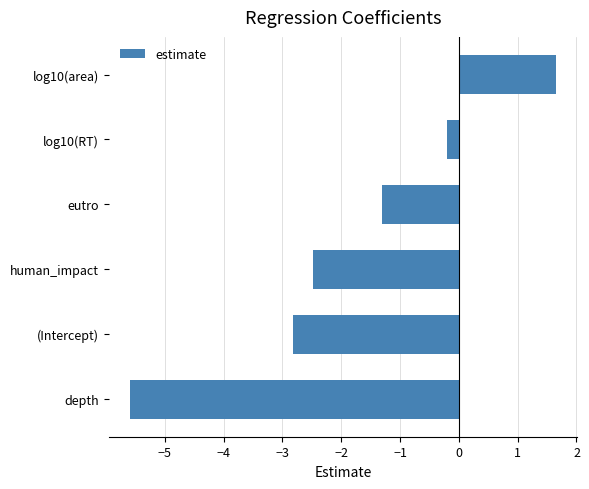

Reading bottom to top, what are all the values shown in this chart?

depth=-5.6	(Intercept)=-2.8	human_impact=-2.5	eutro=-1.3	log10(RT)=-0.2	log10(area)=1.7